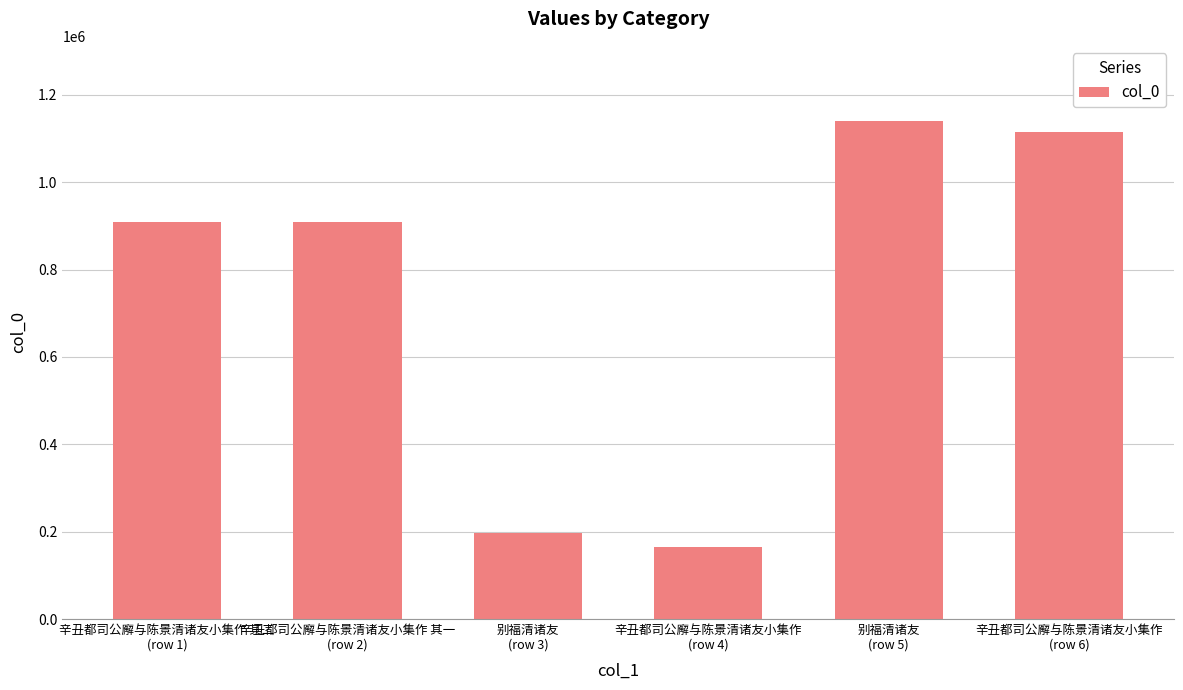

What is the sum of all values?

4435224